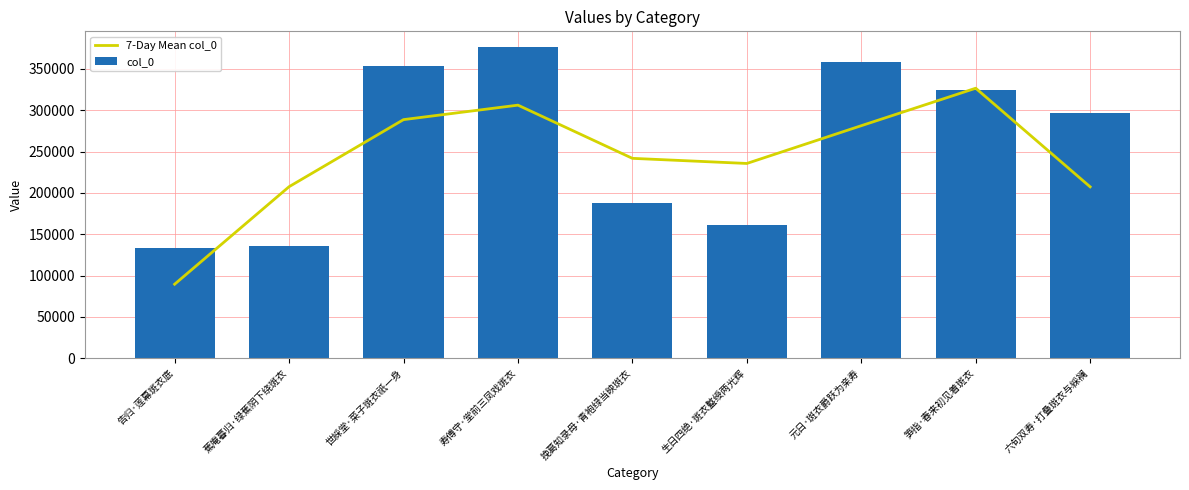

How many series are shown in this chart?

2